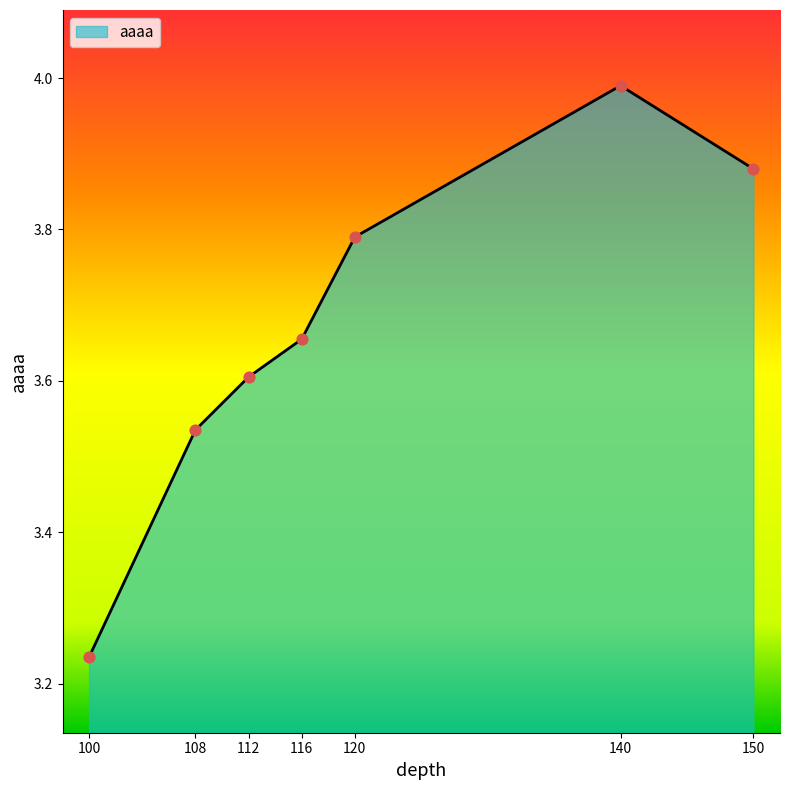

What is the ratio of the value at 150 to the value at 116?

1.1